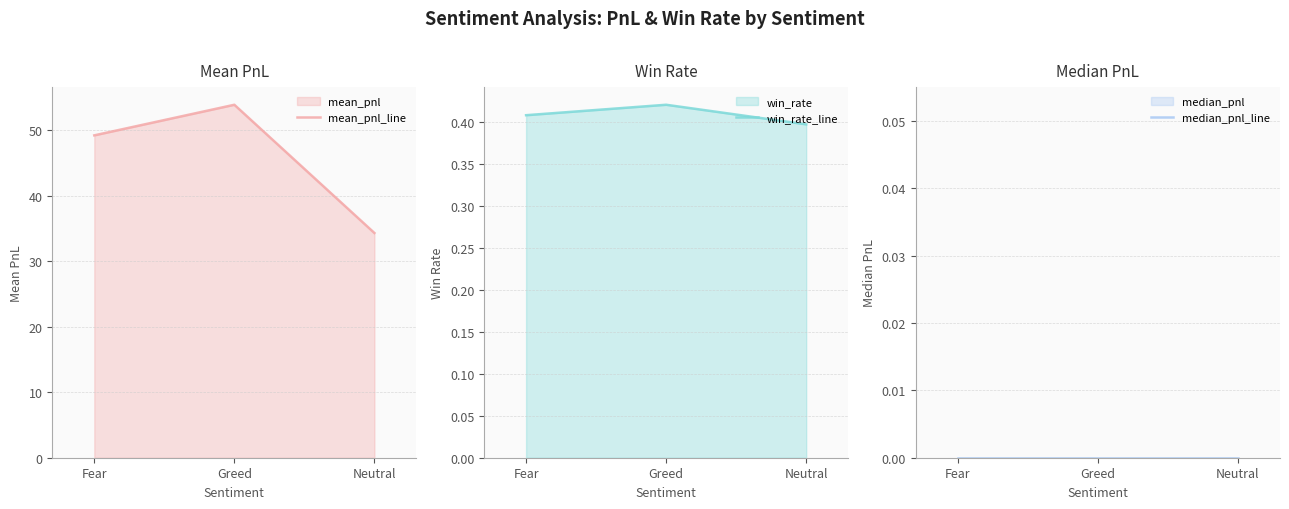

Reading left to right, transcribe all the data shown in this chart.

mean_pnl_line: Fear=49.2	Greed=53.9	Neutral=34.3
win_rate_line: Fear=0.4	Greed=0.4	Neutral=0.4
median_pnl_line: Fear=0.0	Greed=0.0	Neutral=0.0